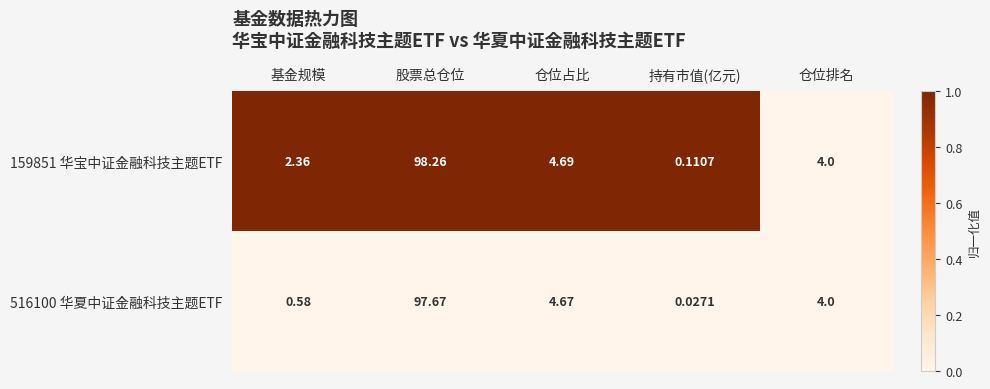

At how many categories does at least one series exceed 0?

5